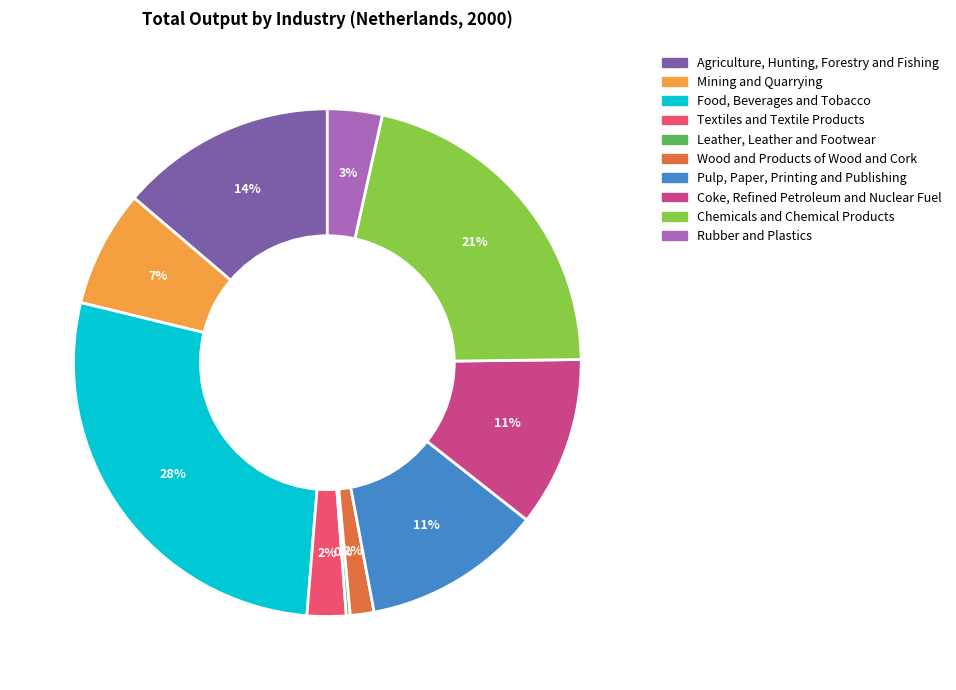

To the nearest percent, what is the average slice percentage?

10%